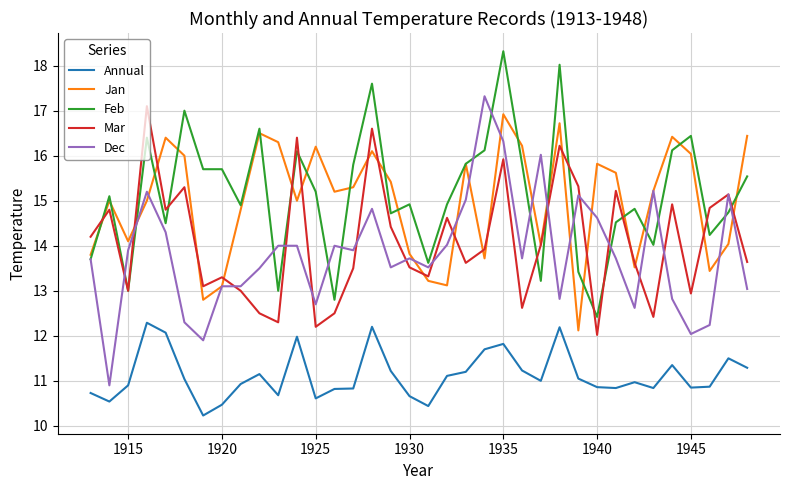

True or false: Mar and Annual cross at least once.

False